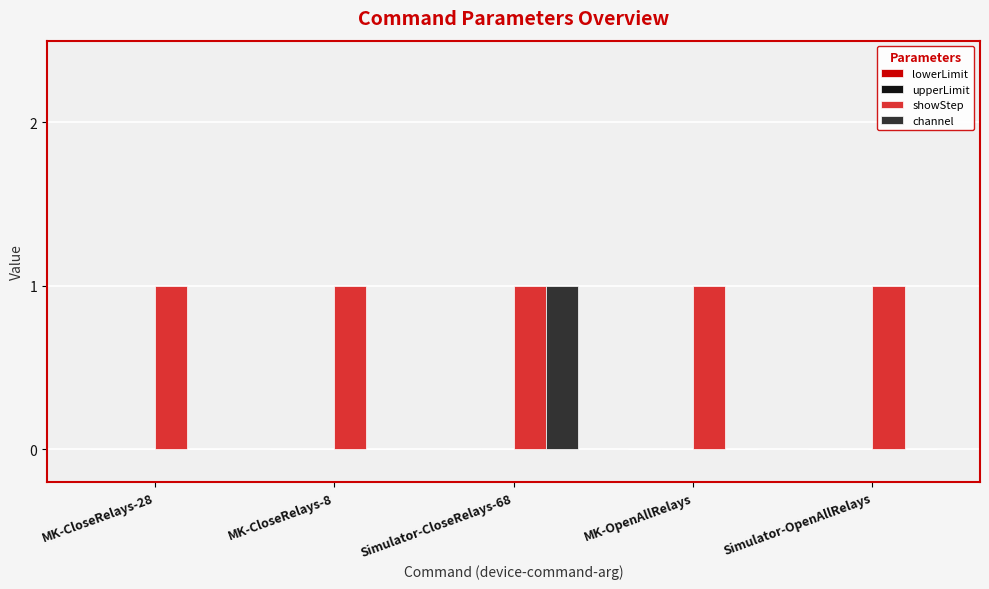

The channel series shows 0 at Simulator-CloseRelays-68. True or false?

False